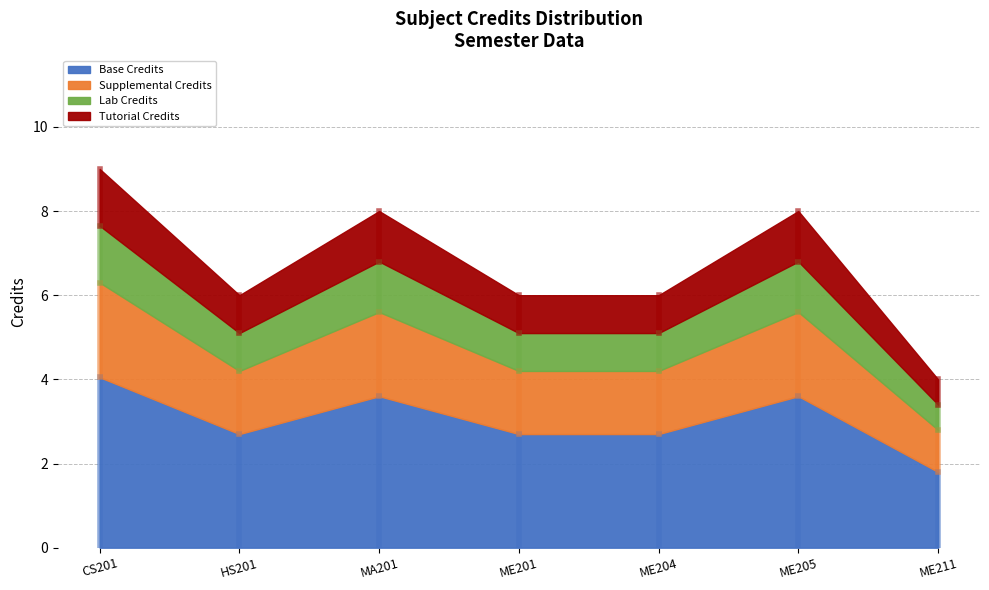

What is the difference between the maximum and second lowest values?

3